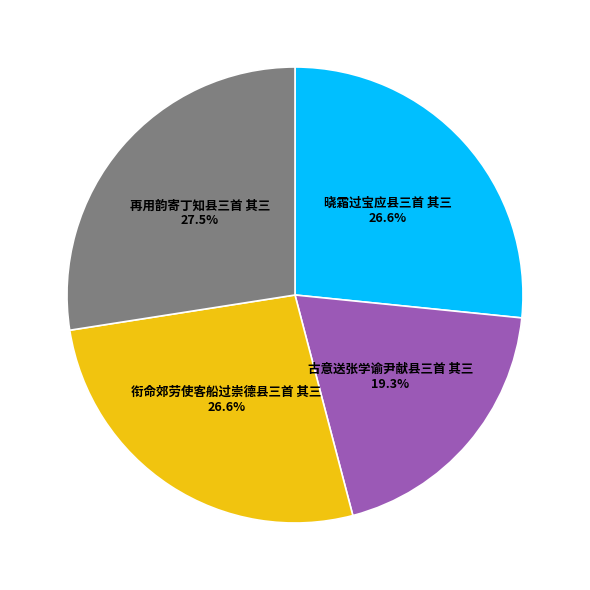

Is there any slice that represents more than half of the pie?

No